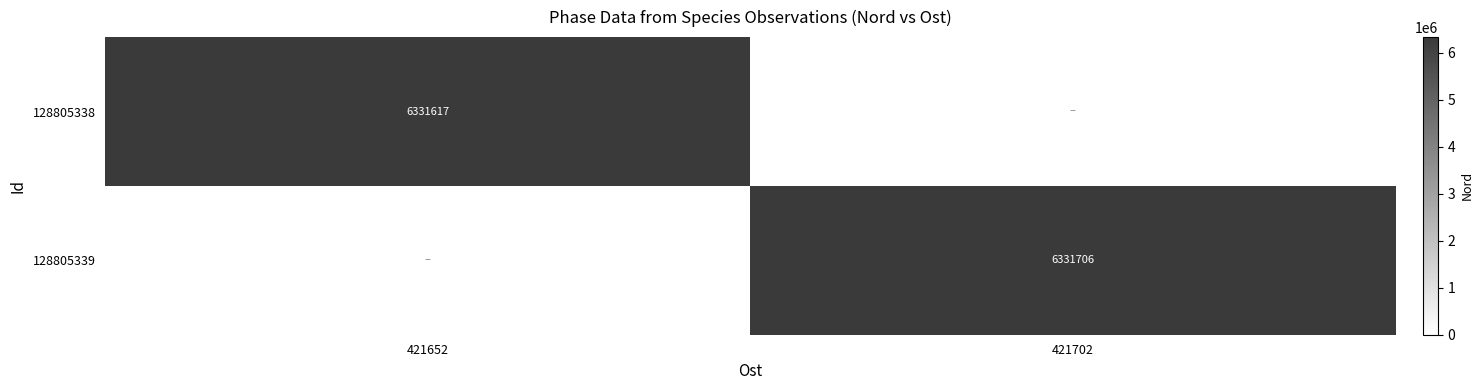

True or false: 128805339 has a value of 2735056 at 421702.

False